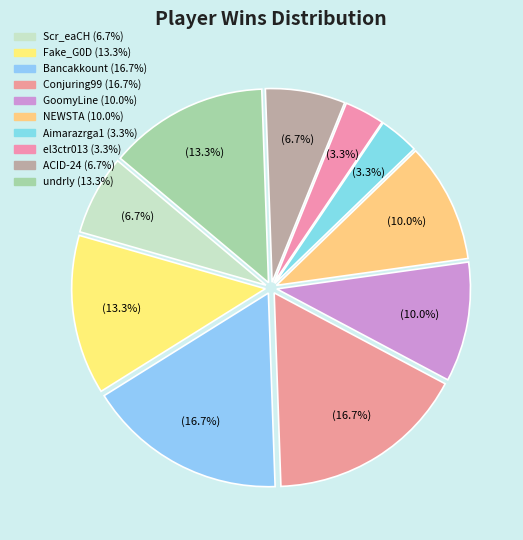

Is el3ctr013 the majority of the pie?

No